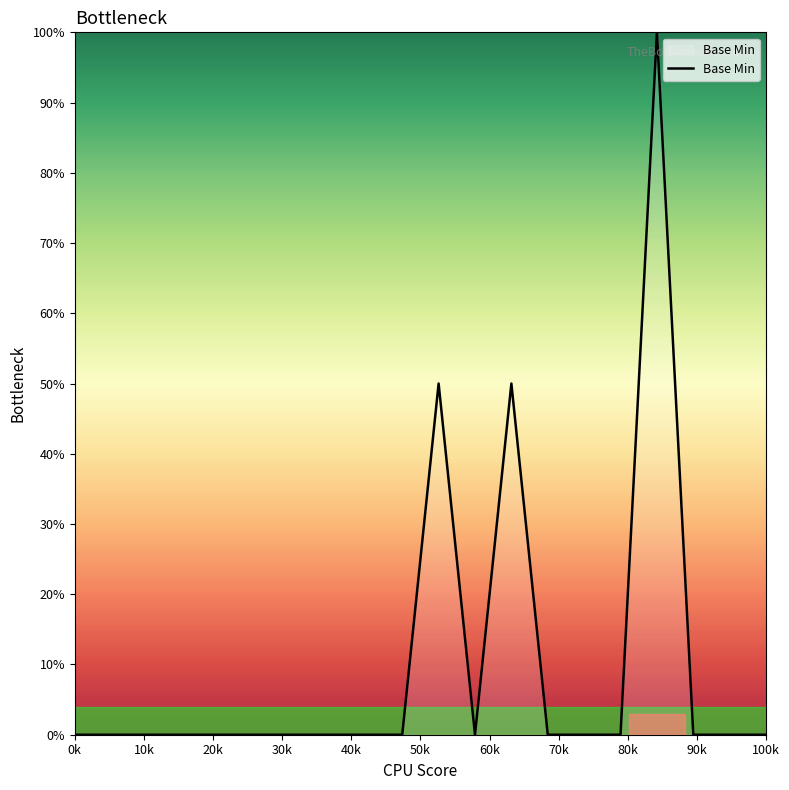

What is the maximum value shown in the chart?

100